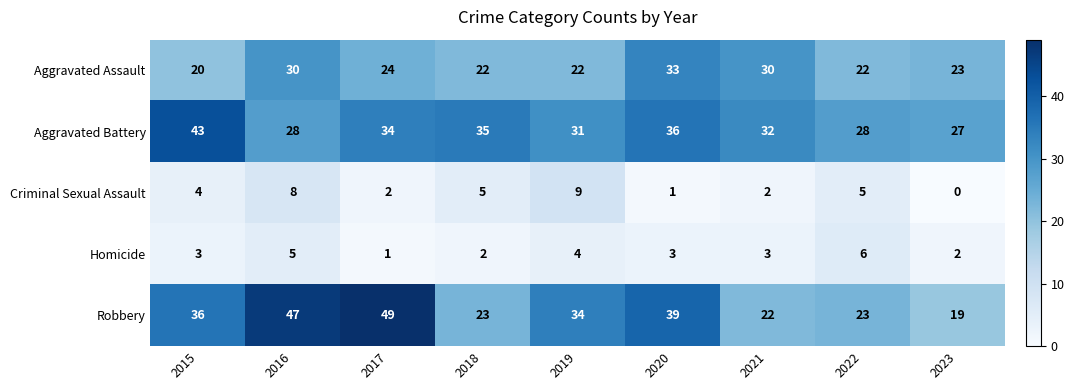

What is the approximate value of Aggravated Battery at 2022?

28